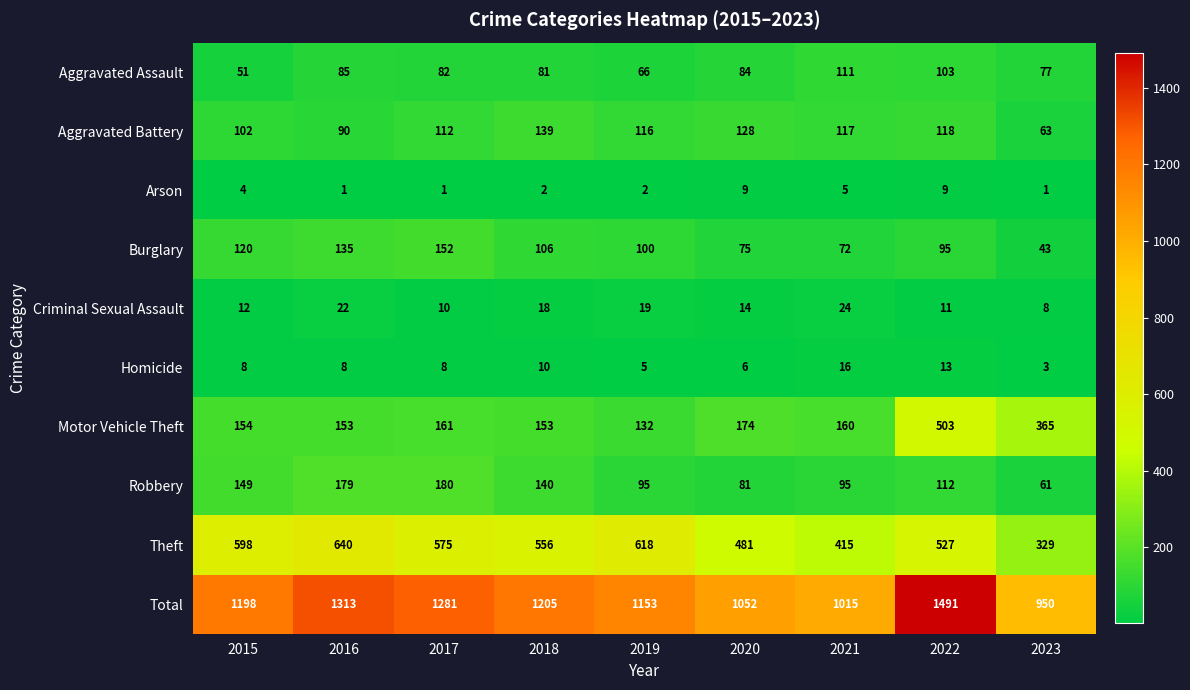

The Total series shows 1015 at 2021. True or false?

True